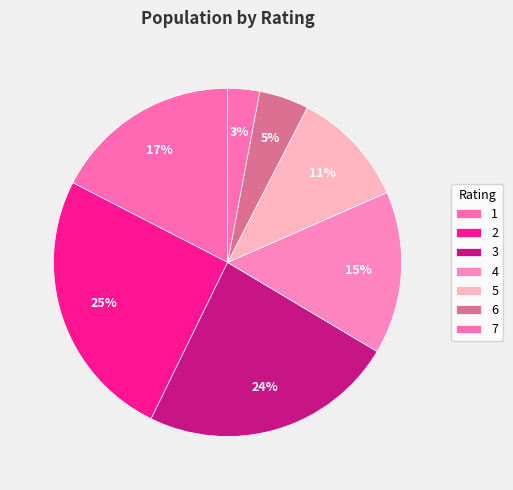

How many slices are in this pie chart?

7